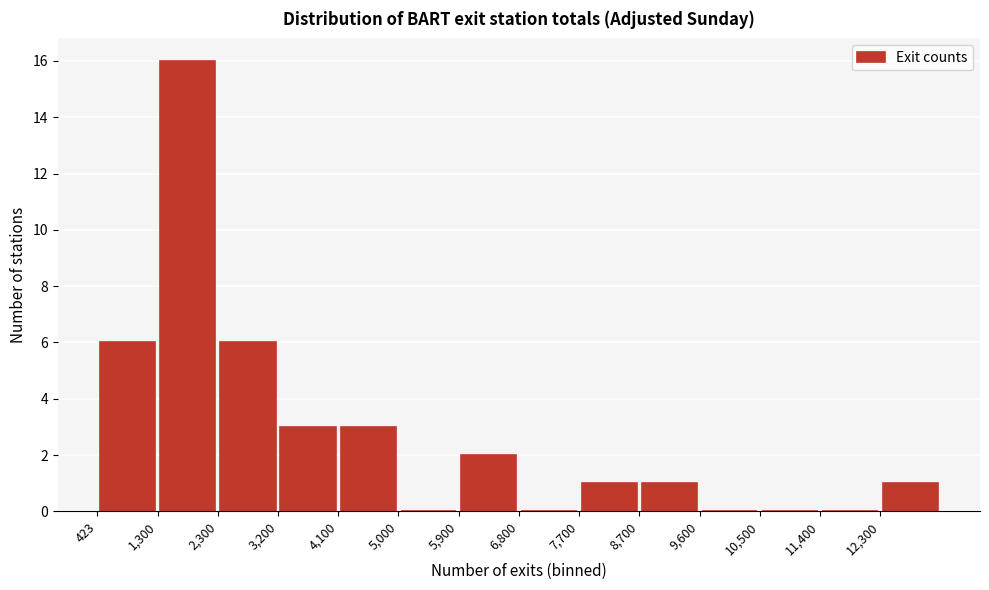

Reading left to right, transcribe this chart: for each bar, give the range it covers on the x-axis and its height. Neither the bar edges nor the heights are printed on the chart, so give them approximately, as read against the axes.

400 to 1300: 6
1300 to 2300: 16
2300 to 3200: 6
3200 to 4100: 3
4100 to 5000: 3
5000 to 5900: 0
5900 to 6800: 2
6800 to 7700: 0
7700 to 8700: 1
8700 to 9600: 1
9600 to 10500: 0
10500 to 11400: 0
11400 to 12300: 0
12300 to 13200: 1